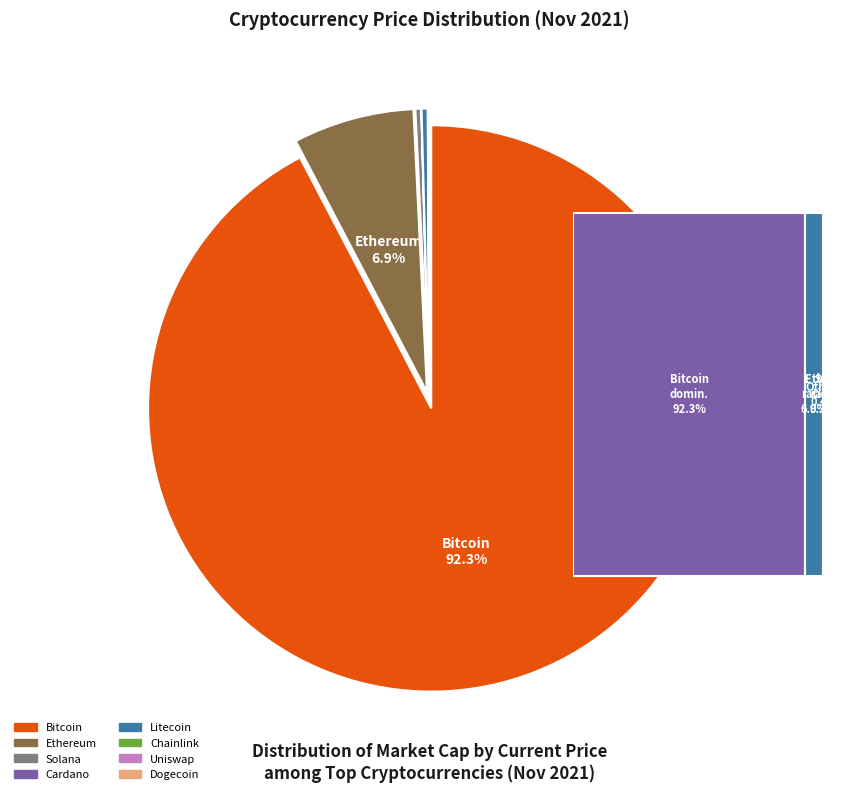

To the nearest percent, what percentage of the pie is btc?

92%